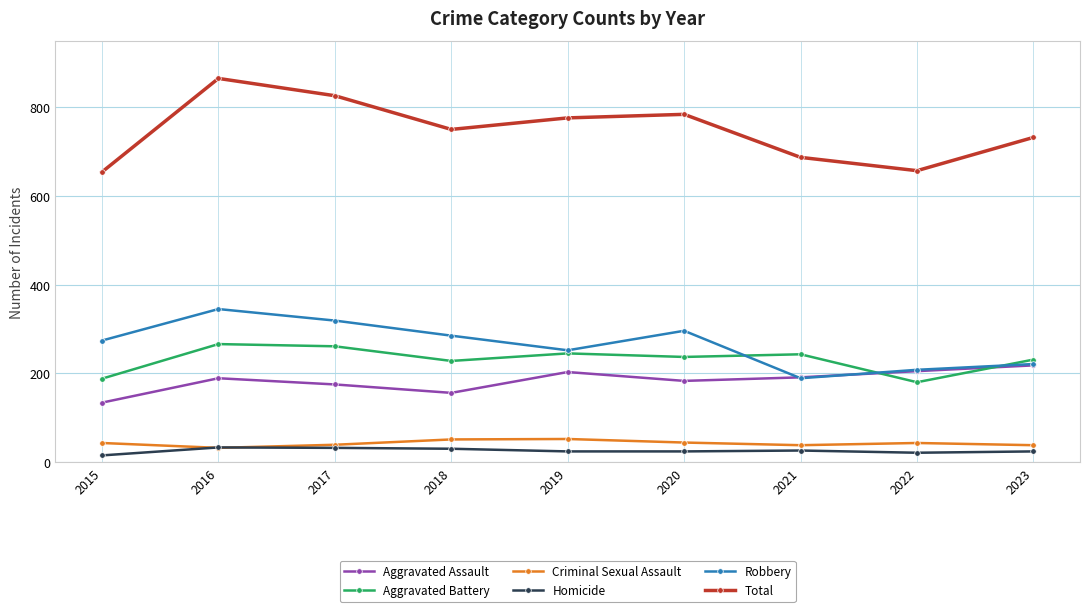

How many distinct data groups are displayed?

6